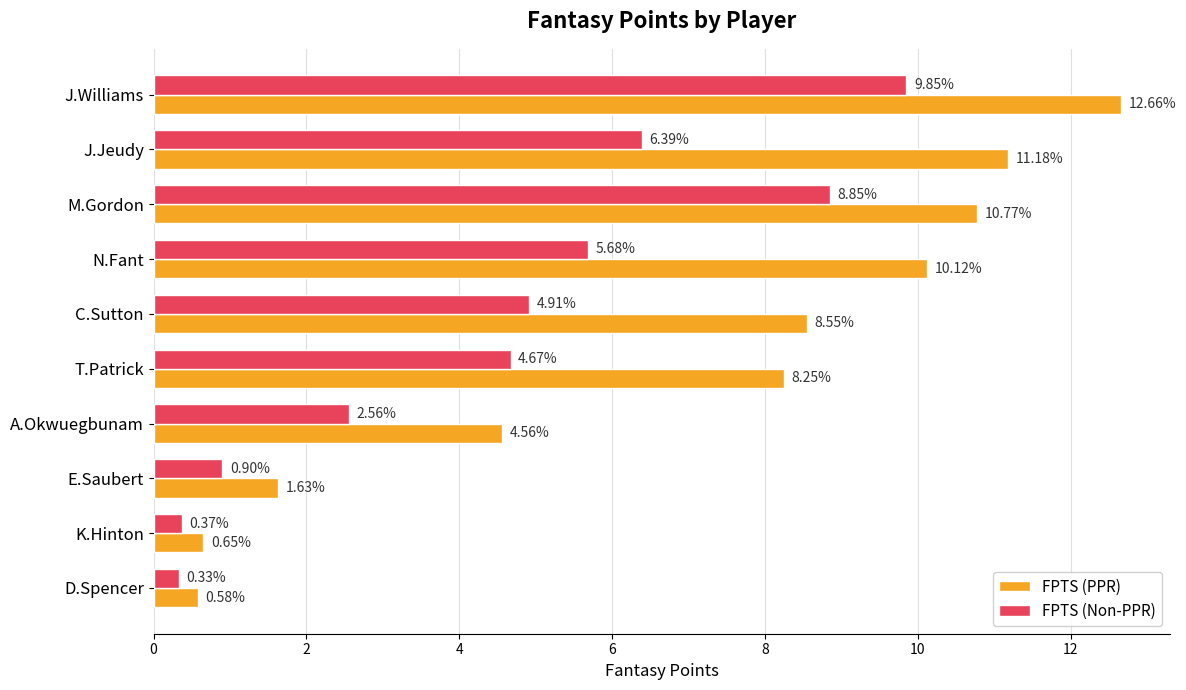

Where is FPTS (PPR) nearest to the value 6?

A.Okwuegbunam